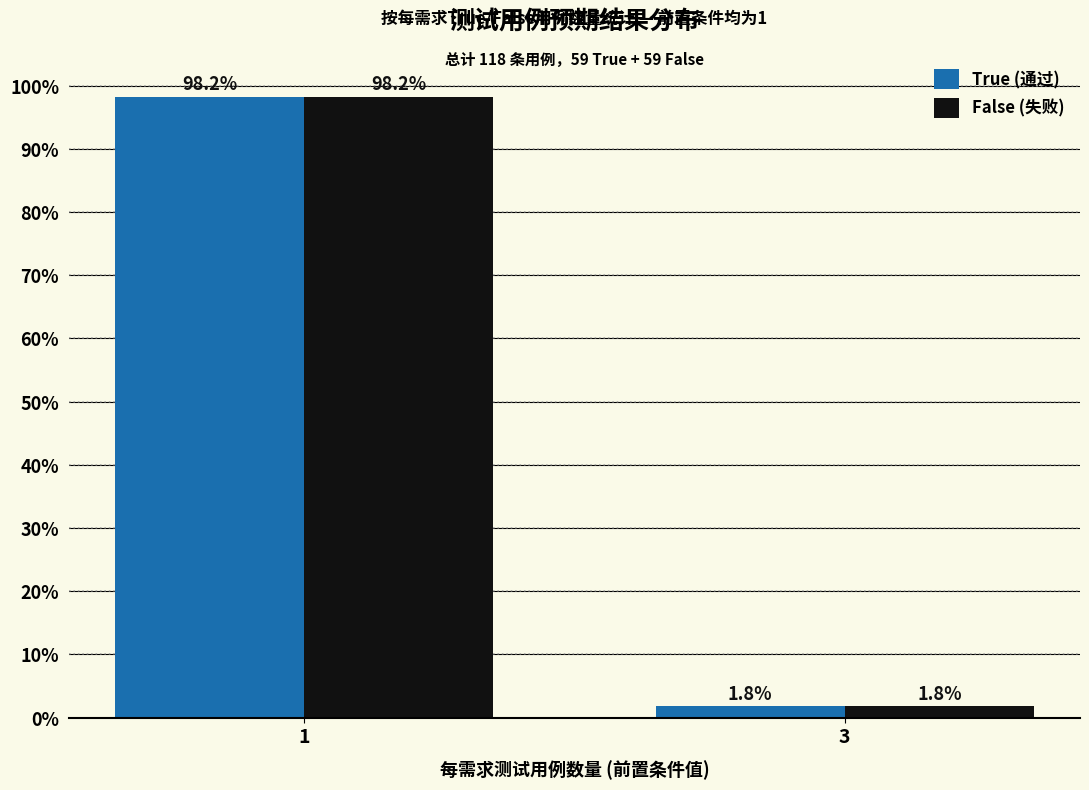

Reading left to right, what are all the values shown in this chart?

True (通过): 98.2	1.8
False (失败): 98.2	1.8